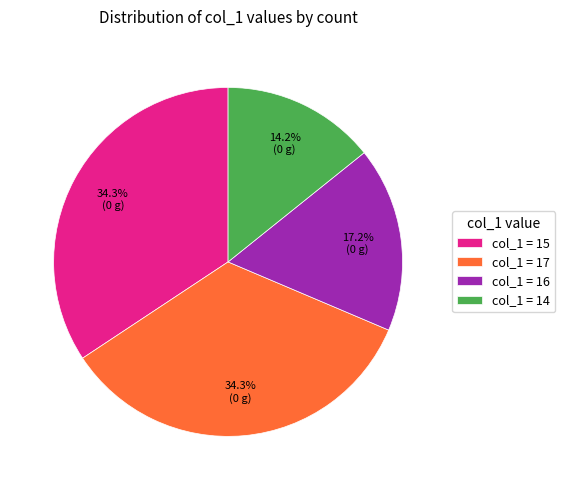

Do col_1 = 15 and col_1 = 14 together represent more than half of the pie?

No